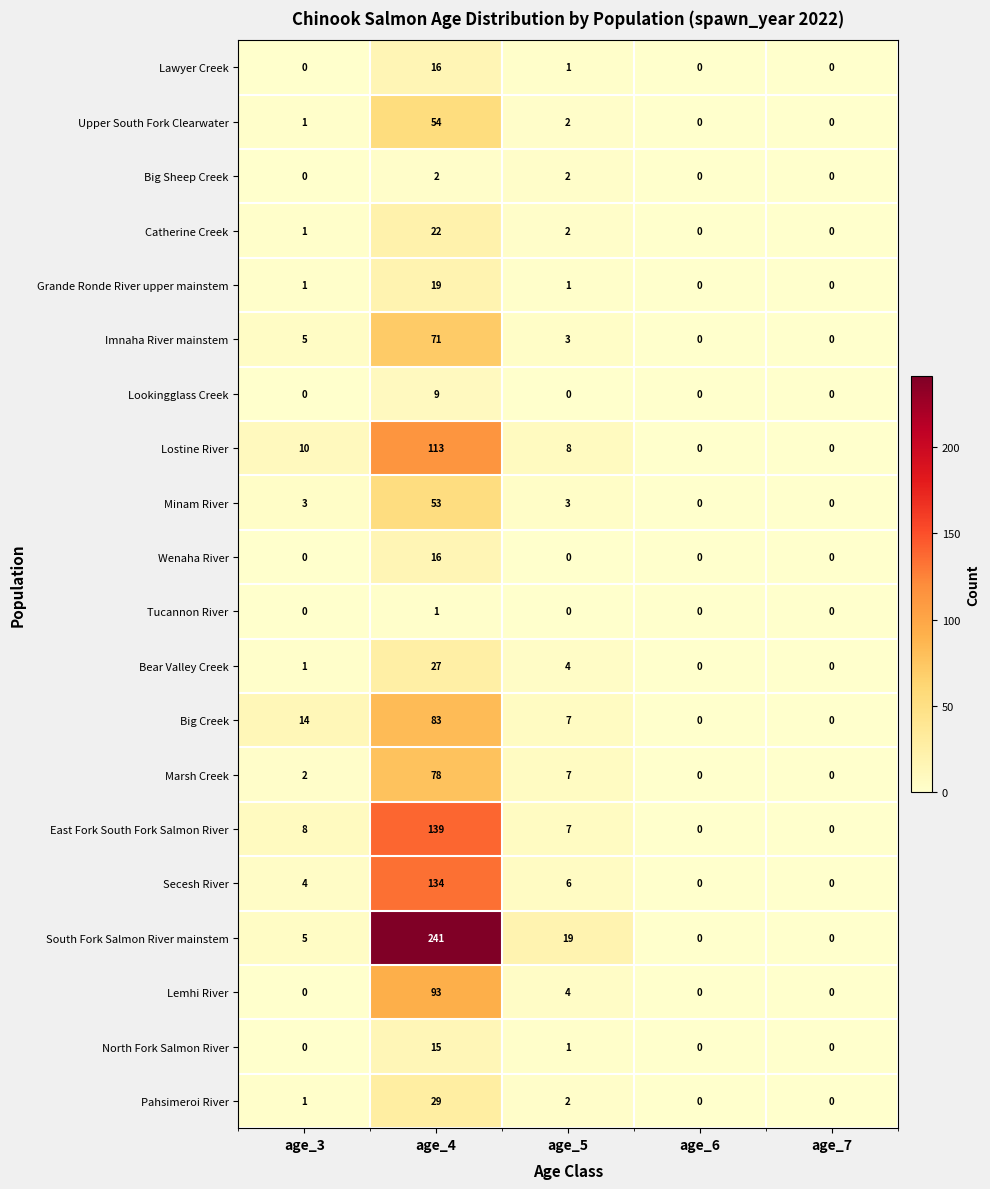

How many data points does each series have?

5